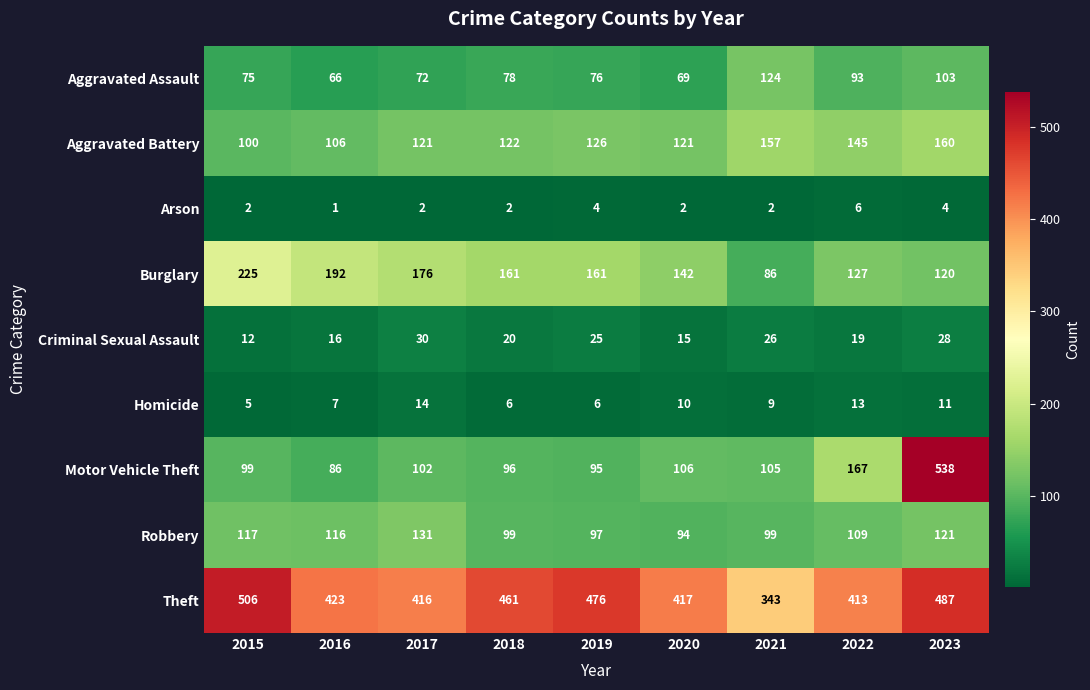

Which series has the largest total across all categories?

Theft